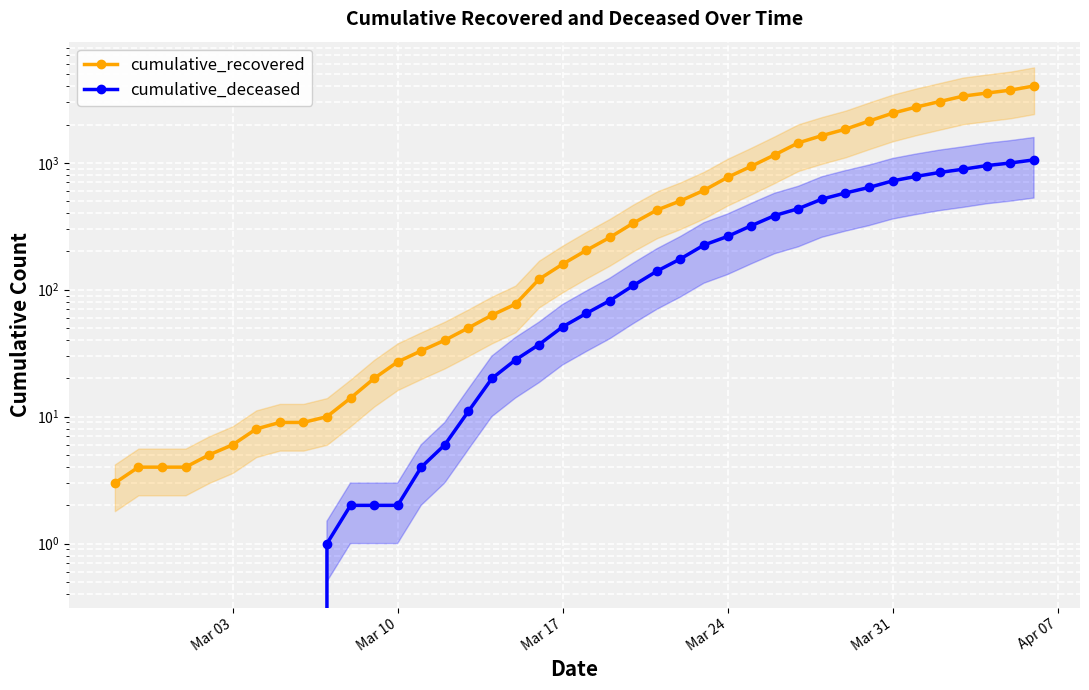

What is the maximum value shown in the chart?

4028